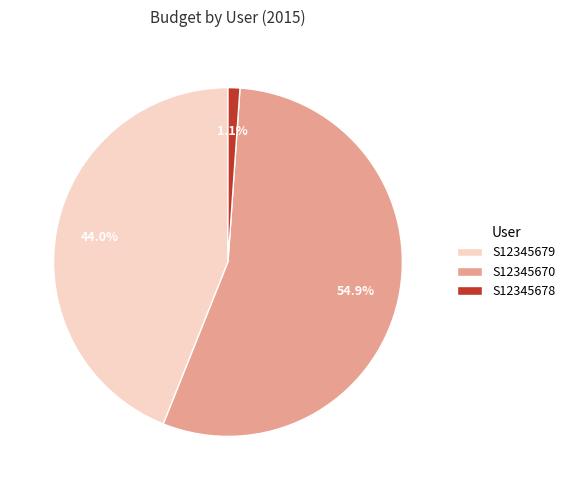

How many segments does this pie chart have?

3